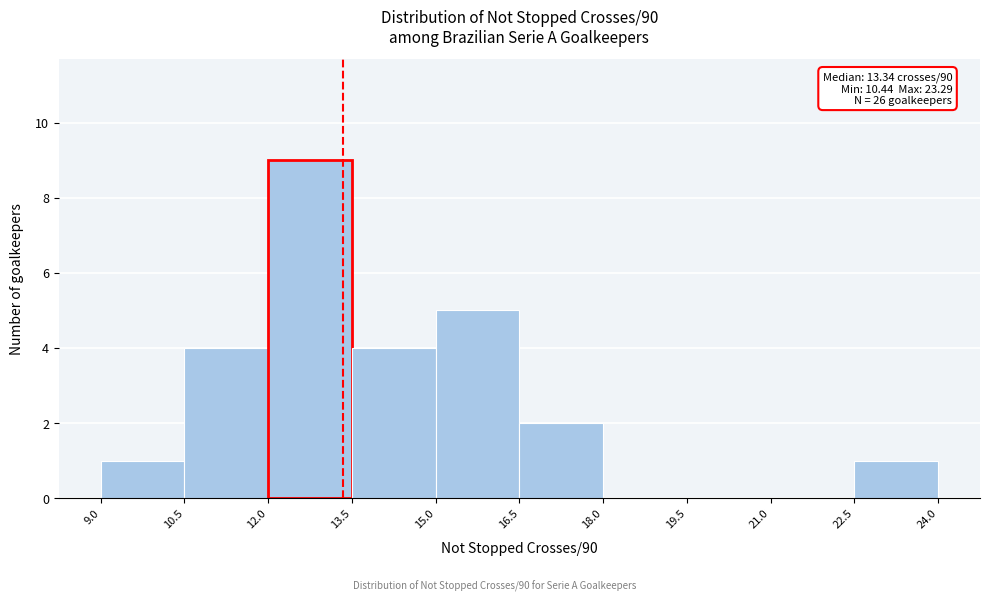

Over which range of the x-axis is the bar tallest?

12.0 to 13.5